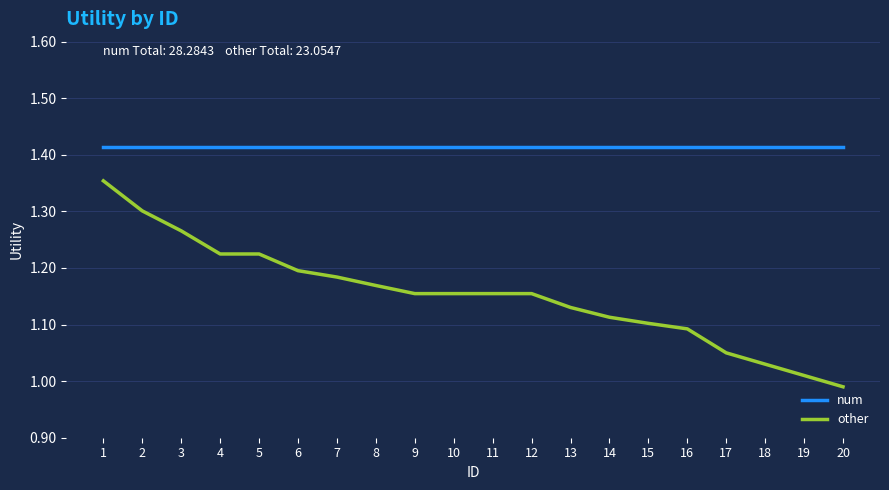

At how many categories does at least one series exceed 1?

20